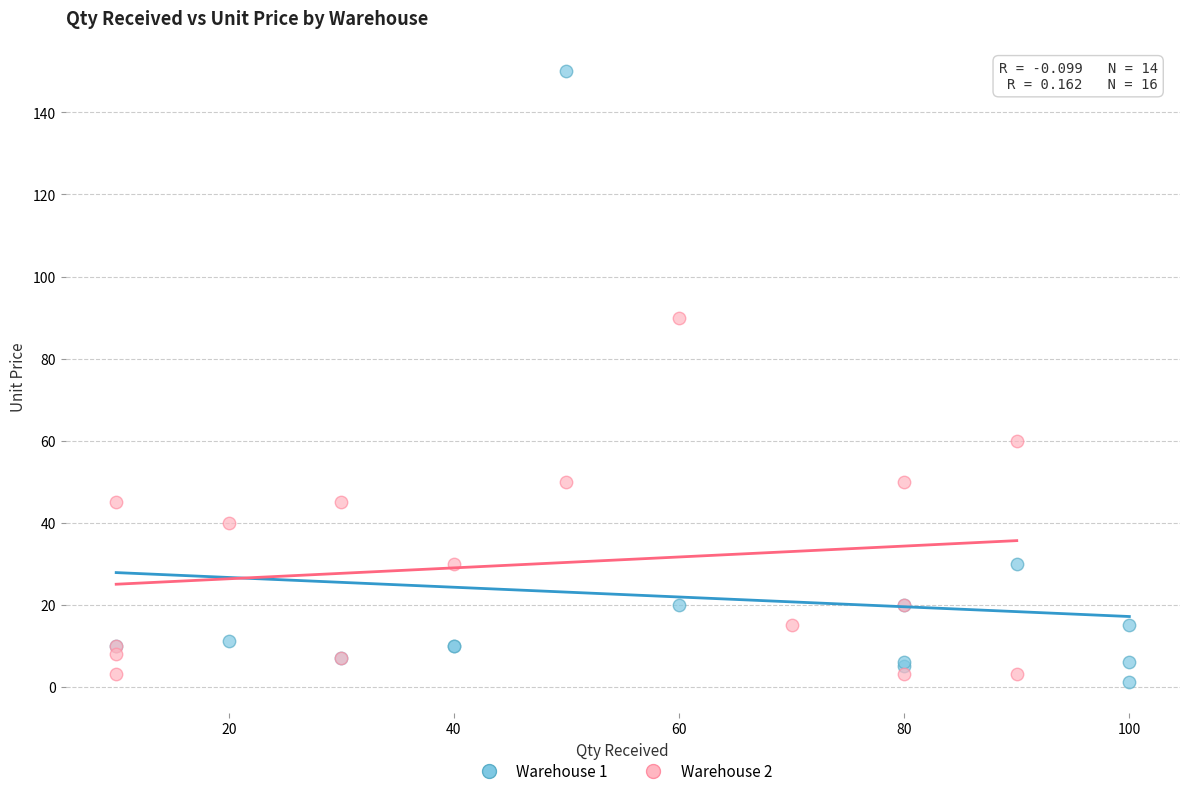

Which series has the widest spread of Y values?

Warehouse 1